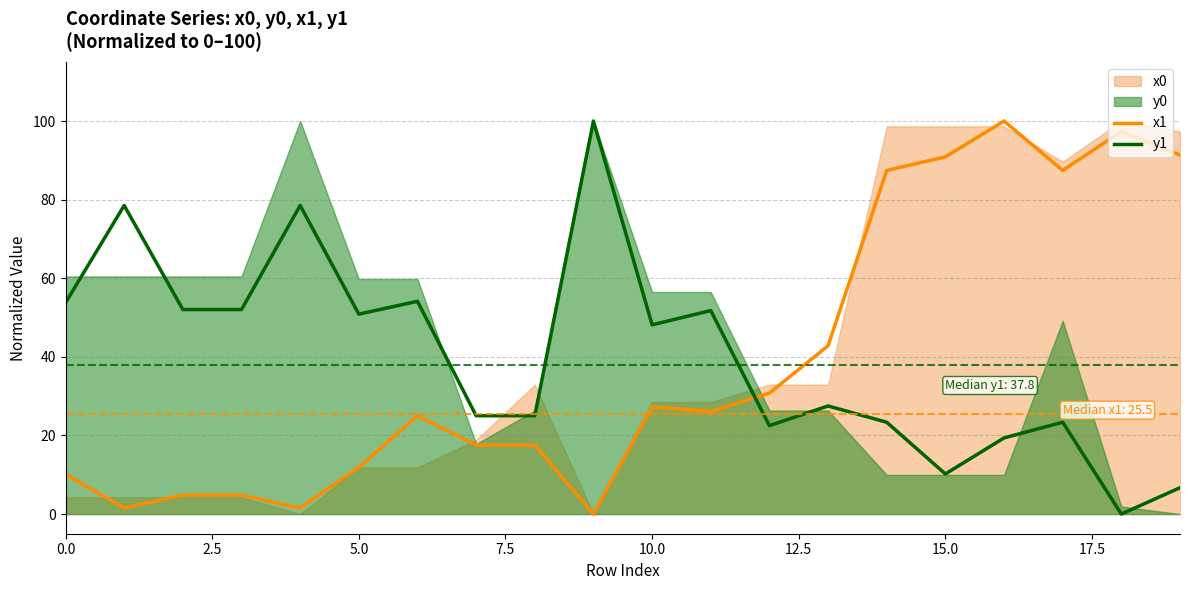

What is the highest value of the y1 series?

100.0